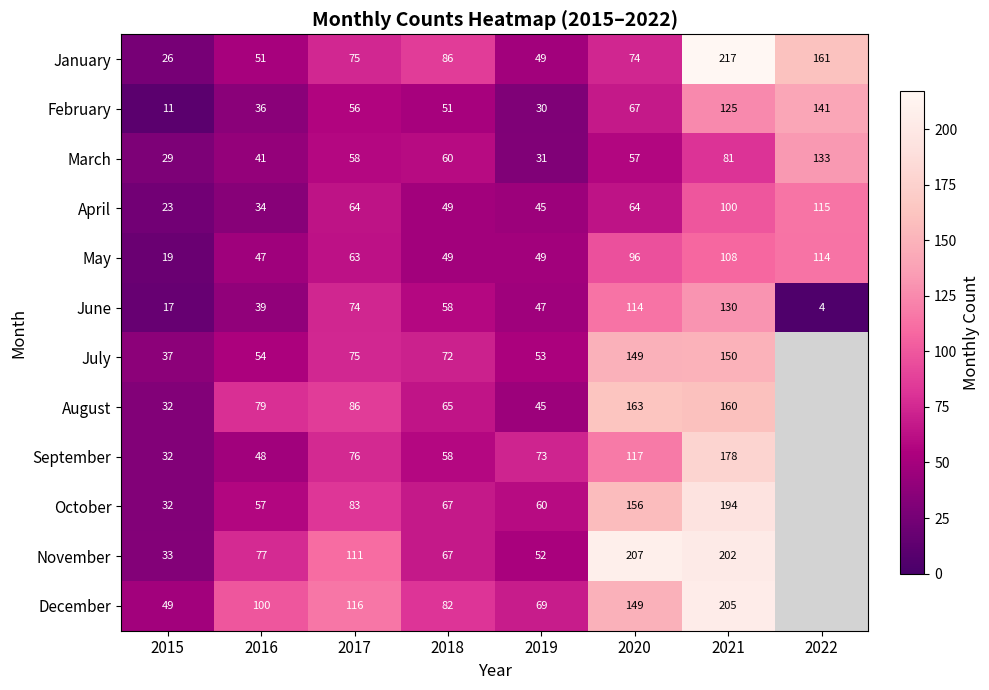

At which category does the chart reach its peak across all series?

2021